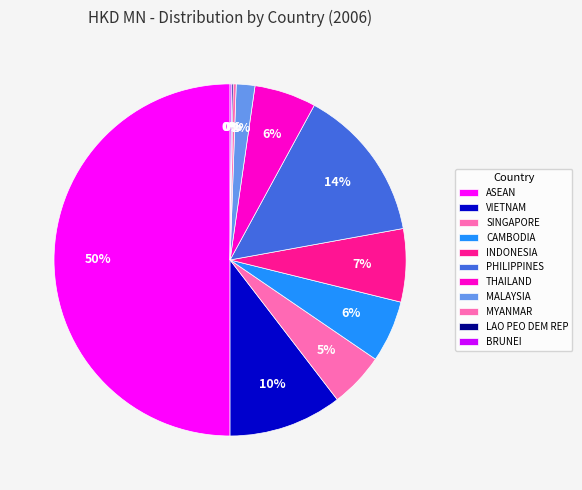

How many segments does this pie chart have?

11